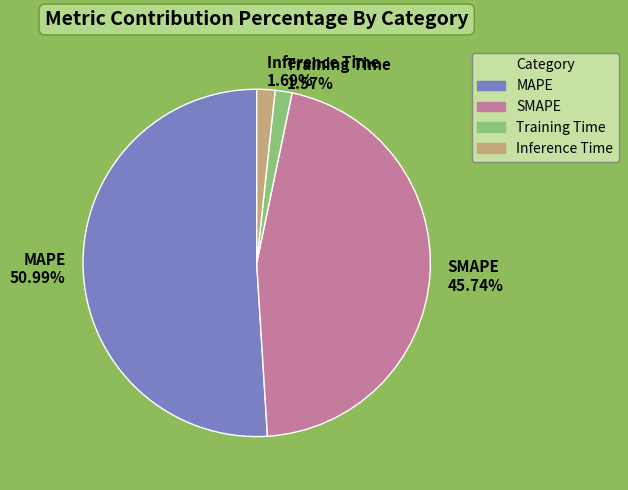

Which slice is the largest?

MAPE